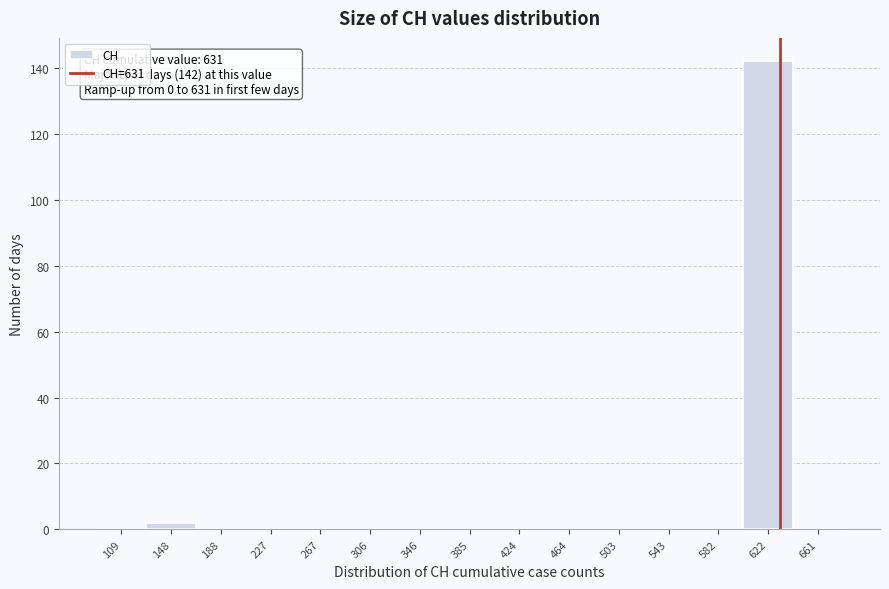

Which range on the x-axis has the tallest bar?

600 to 640